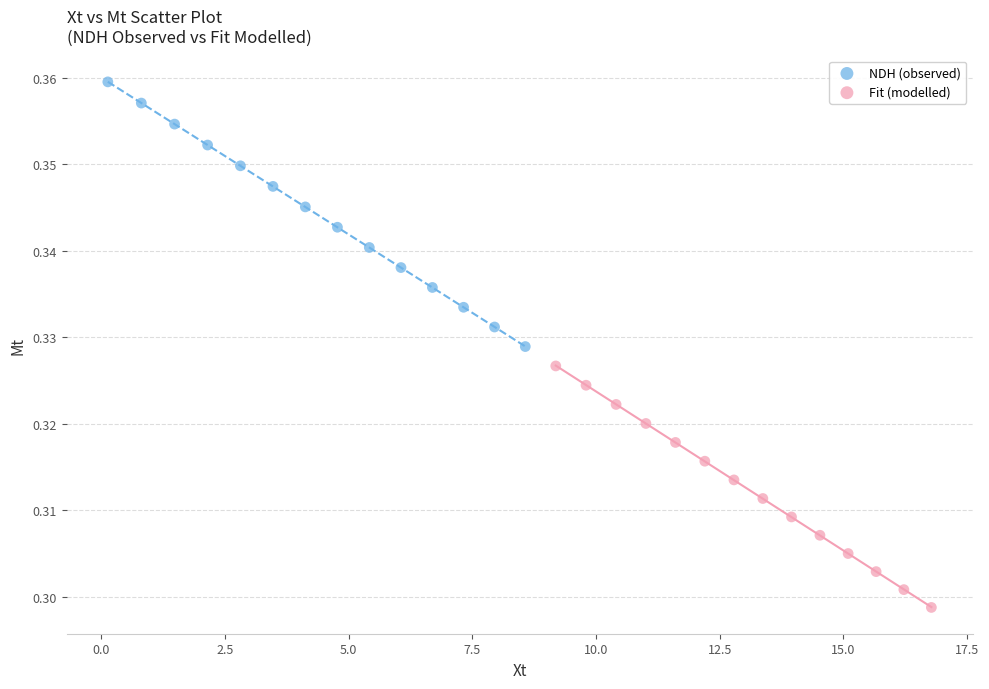

Which series reaches the minimum Y coordinate?

Fit (modelled)